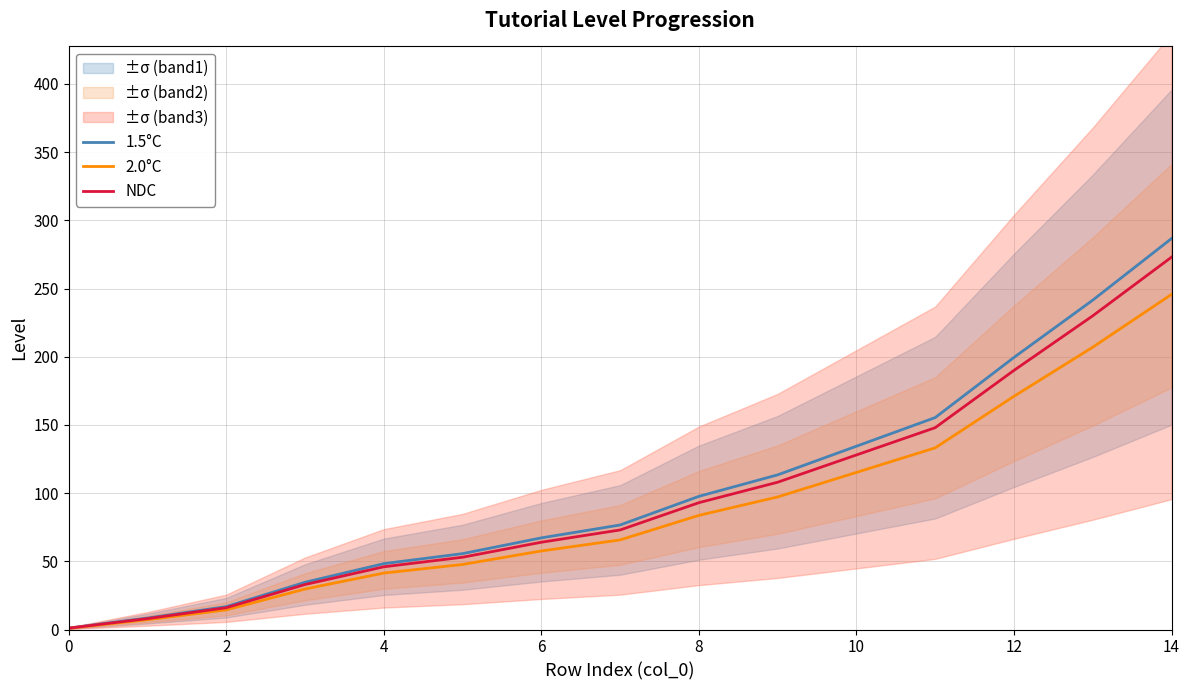

True or false: 2.0°C has a value of 97.2 at 9.

True